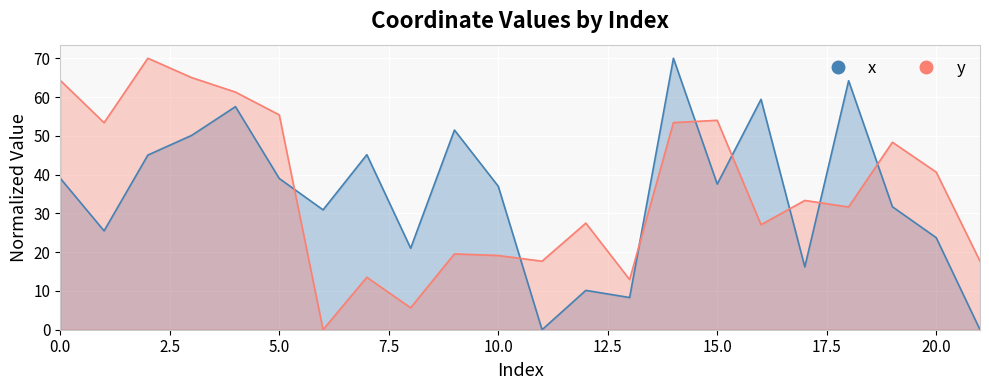

Rank the series by their average value, from highest to lowest.

y, x